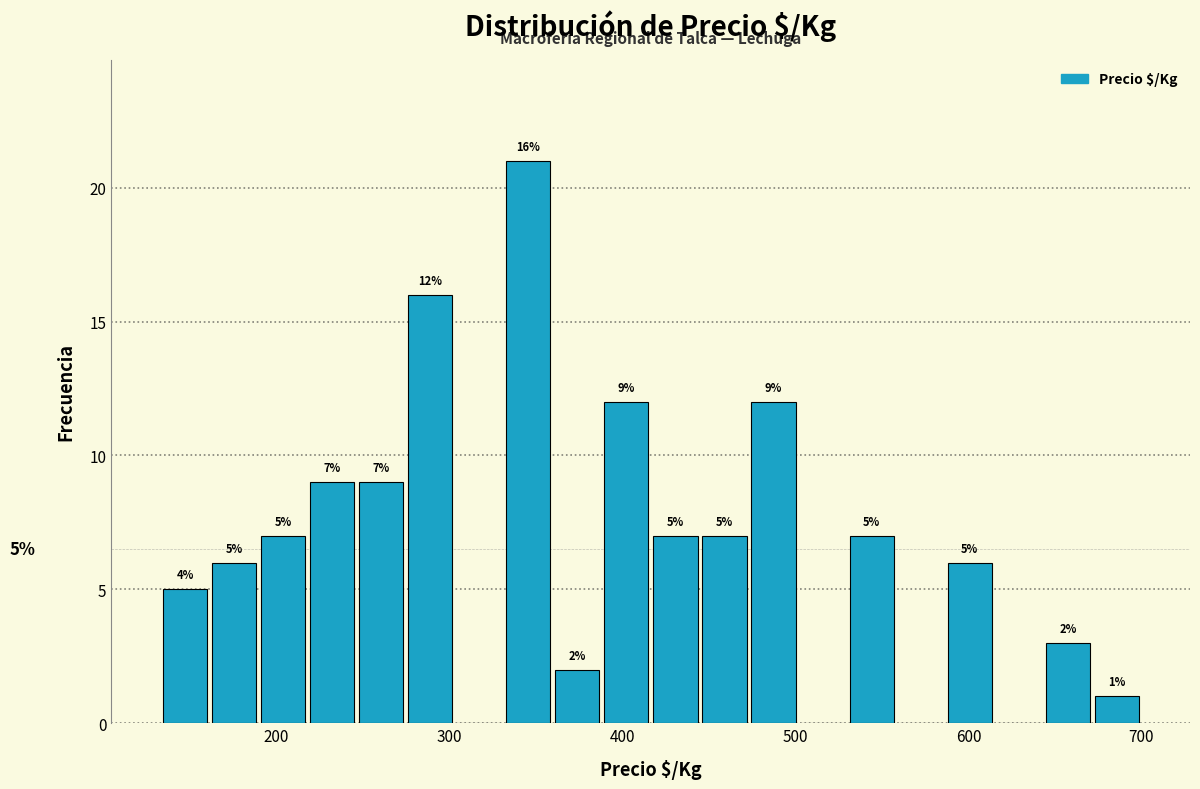

Around what value on the x-axis is the tallest bar? Give the approximate position of its centre, as read against the axis.

350